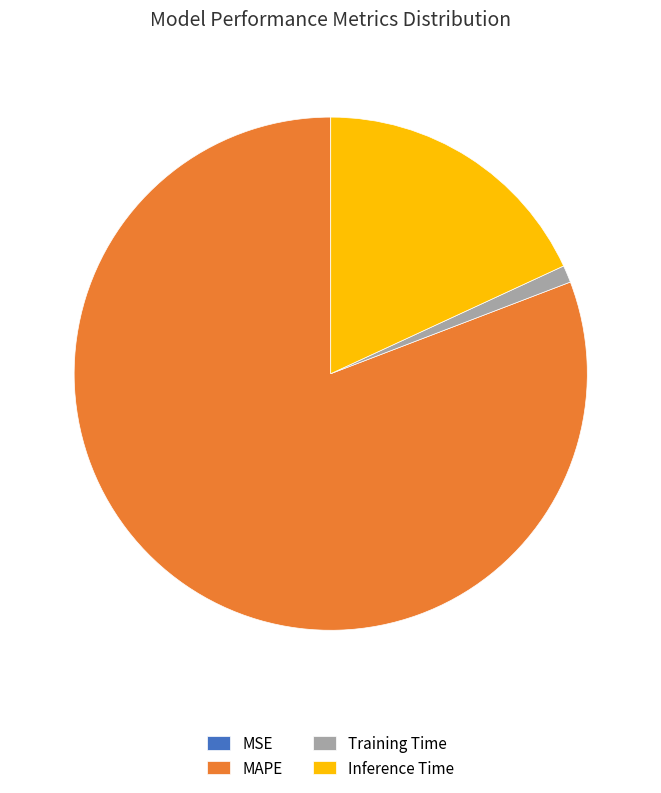

The Inference Time slice represents 18% of the pie. True or false?

True